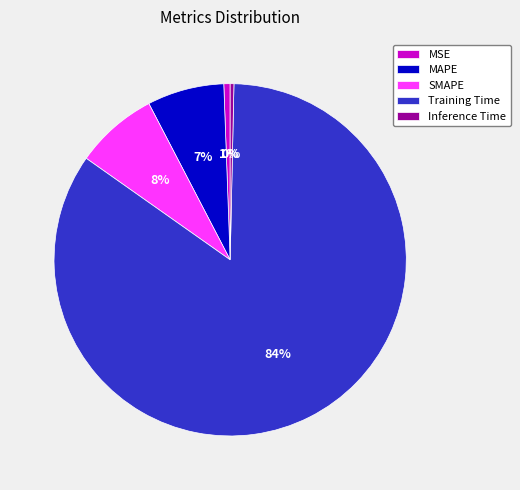

The MAPE slice represents 7% of the pie. True or false?

True